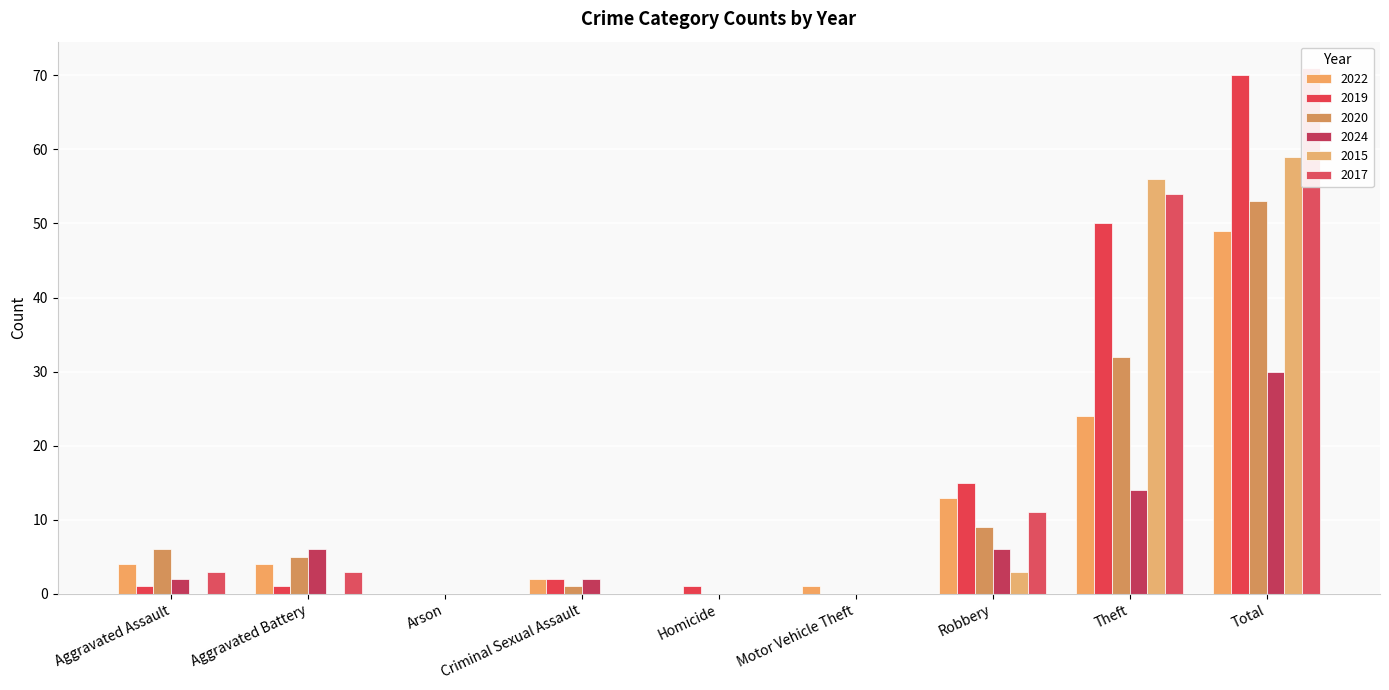

How many distinct data groups are displayed?

6